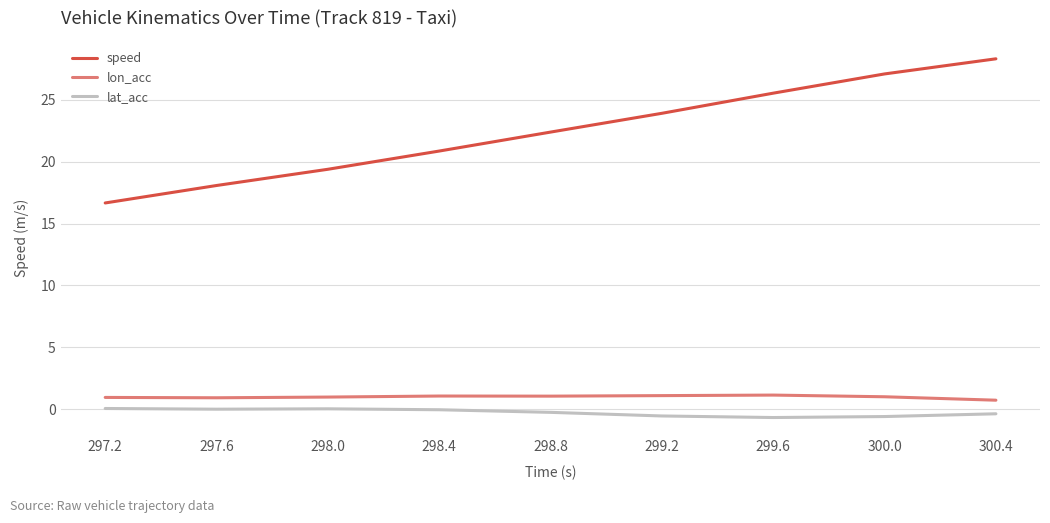

What are all the series names shown in the legend?

speed, lon_acc, lat_acc